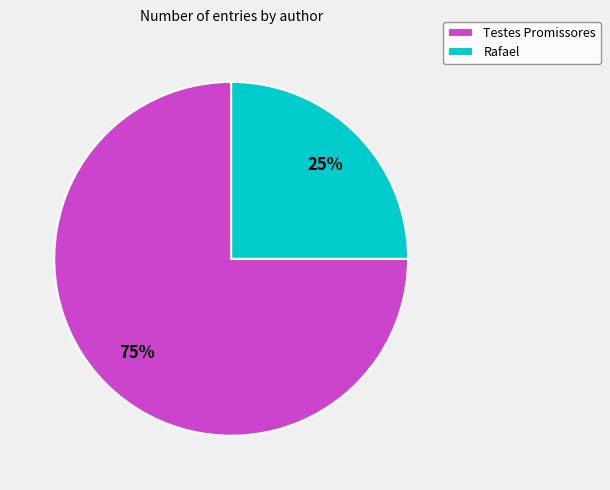

To the nearest percent, what portion does Testes Promissores represent?

75%